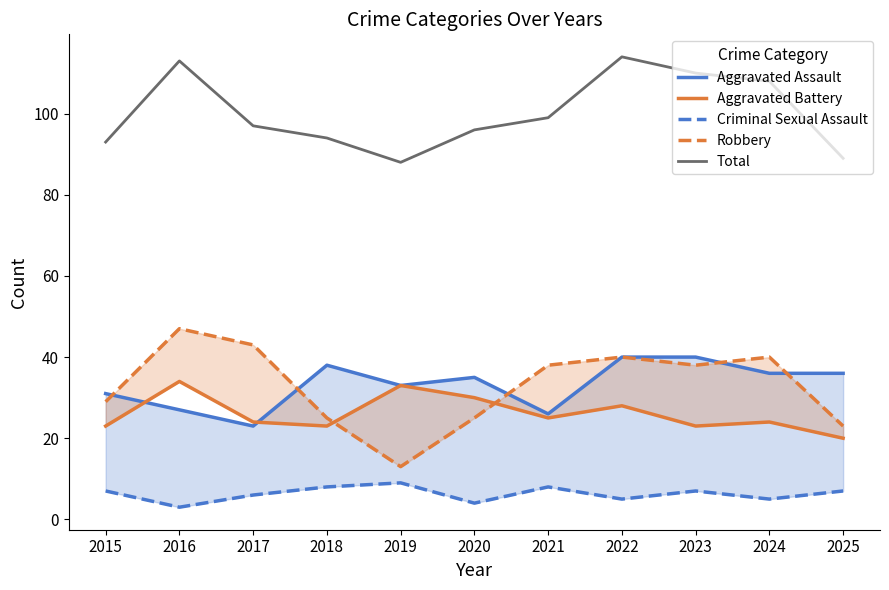

Is it true that Criminal Sexual Assault equals 2 at 2017?

False